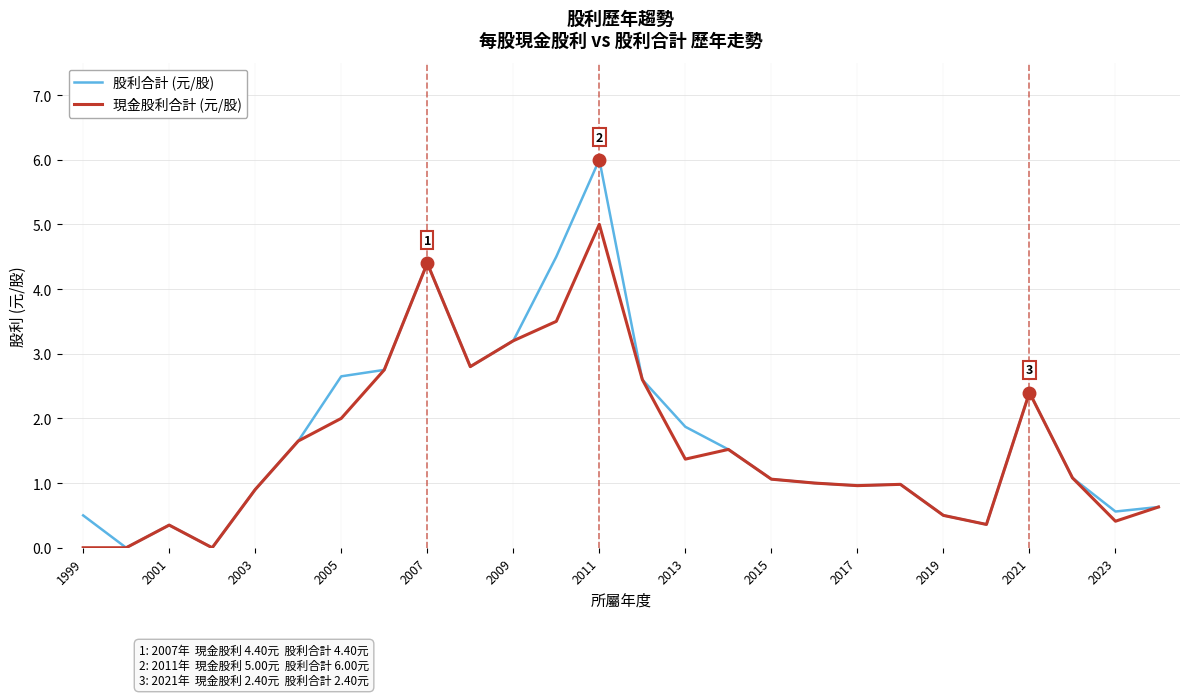

Which series has the widest spread of values?

股利合計 (元/股)